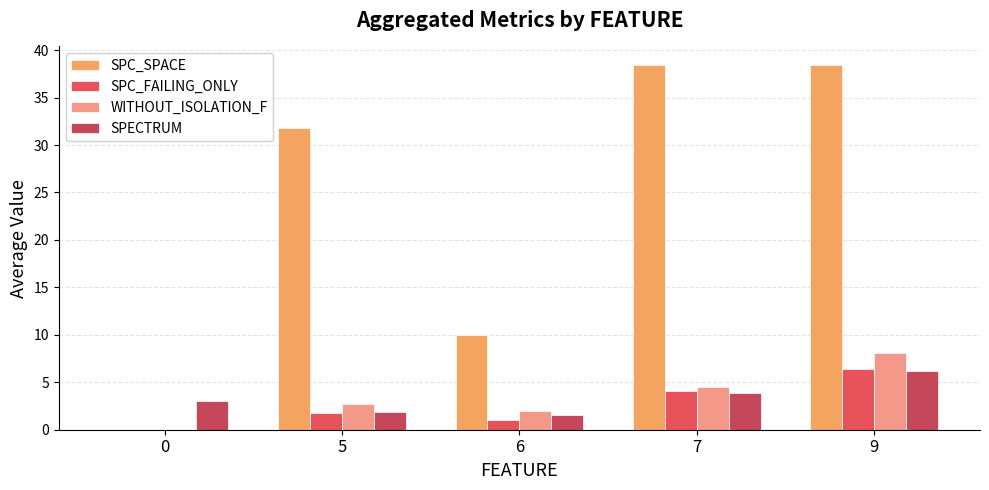

Rank the series at 7 from highest to lowest value.

SPC_SPACE, WITHOUT_ISOLATION_F, SPC_FAILING_ONLY, SPECTRUM